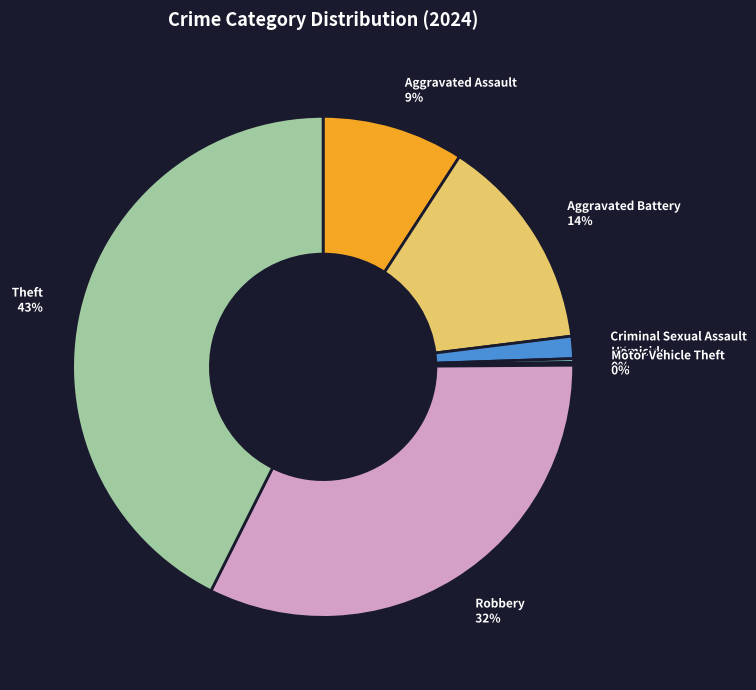

Which category has the biggest portion of the pie?

Theft